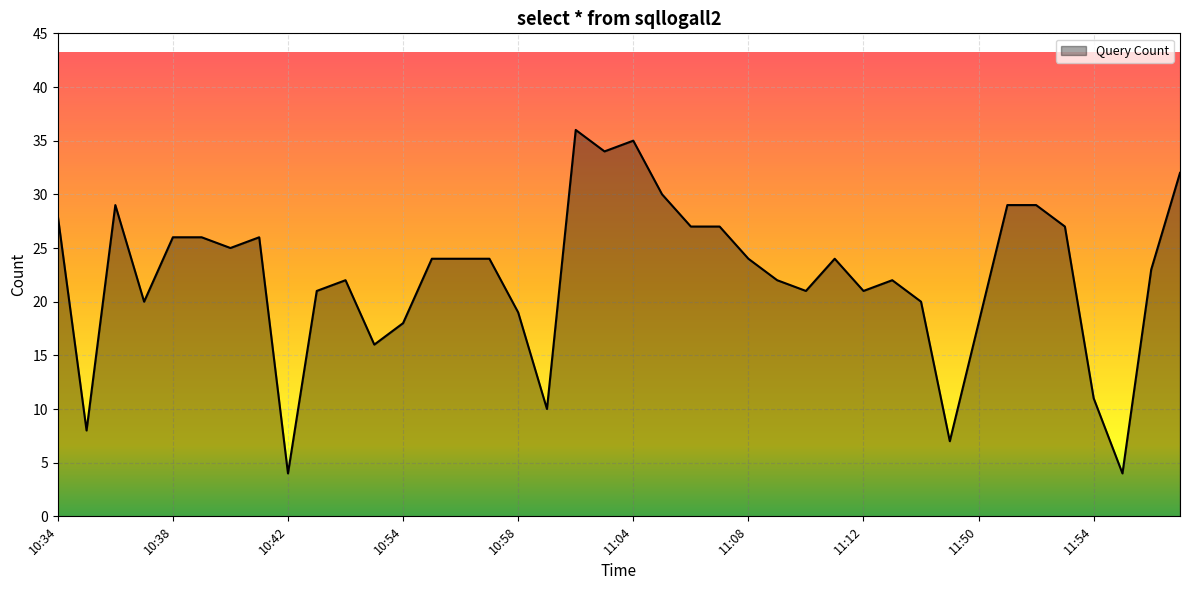

What is the maximum value shown in the chart?

36